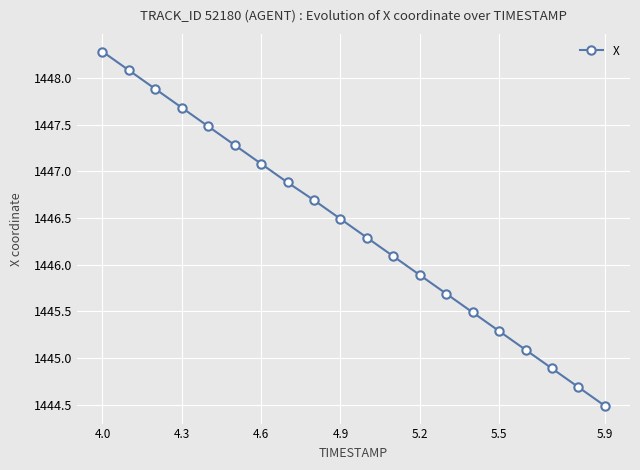

Does the chart display data point markers on the line(s)?

Yes